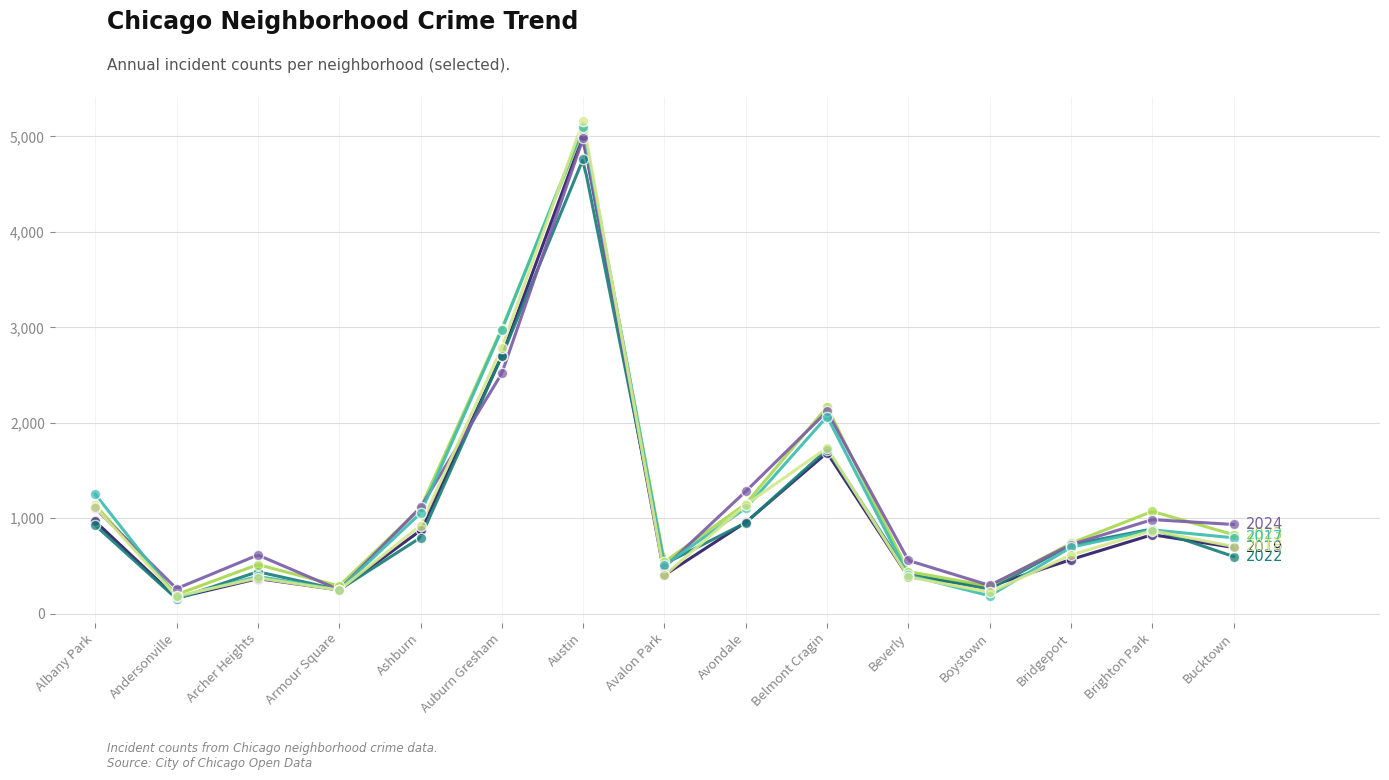

What is the total value across all series at Auburn Gresham?

16663